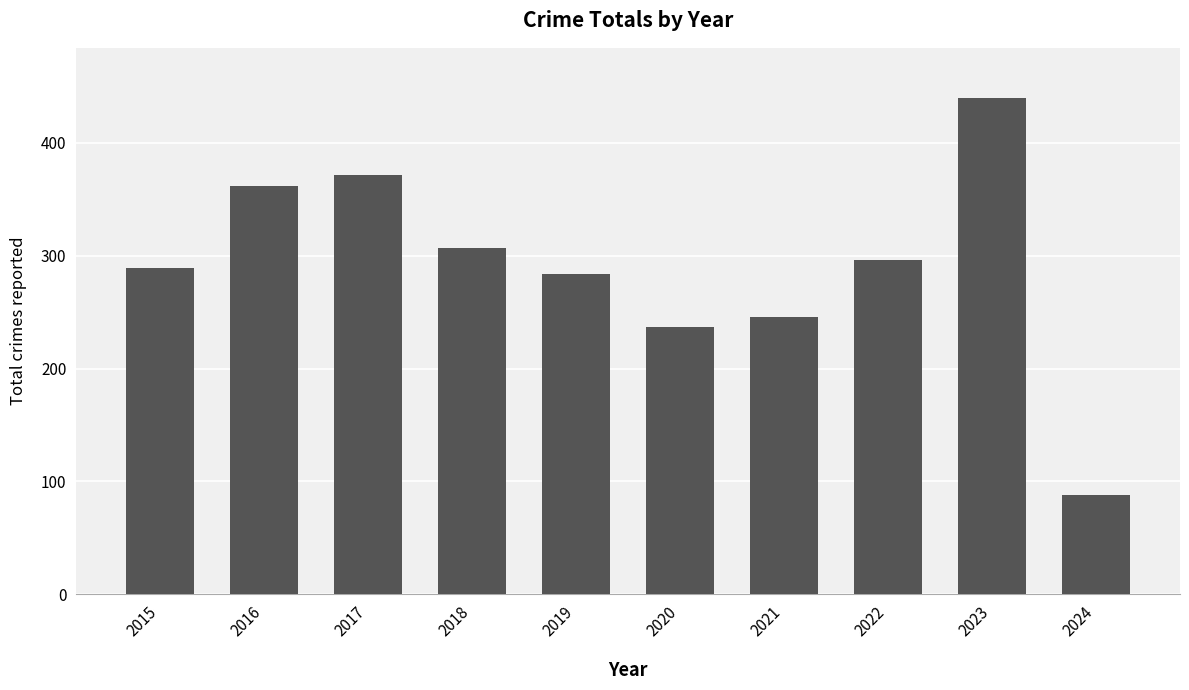

Count the number of categories in the chart.

10